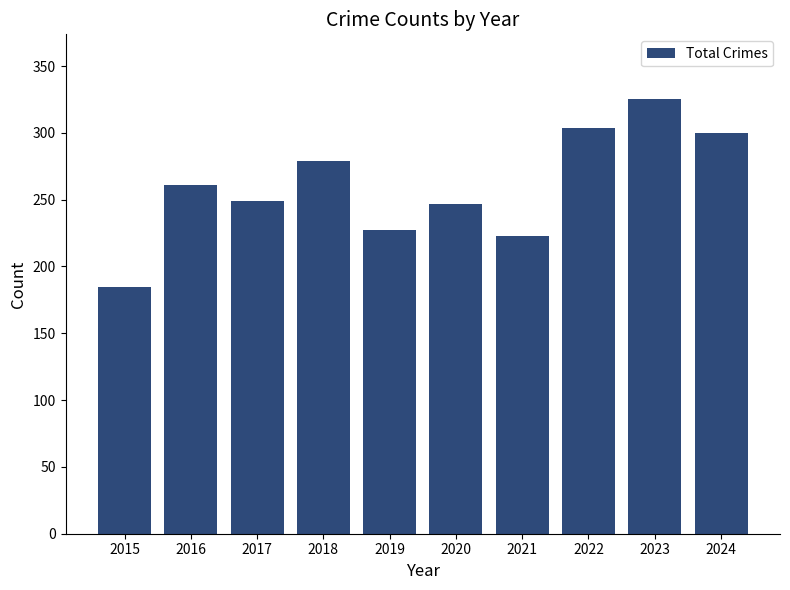

Reading left to right, list all the values displayed in this chart.

185	261	249	279	227	247	223	304	325	300